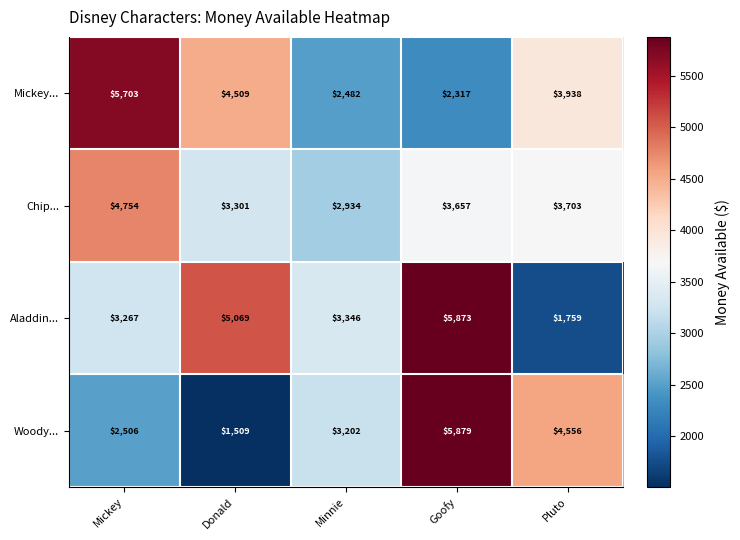

How many Woody... values are between 2506 and 4556?

3